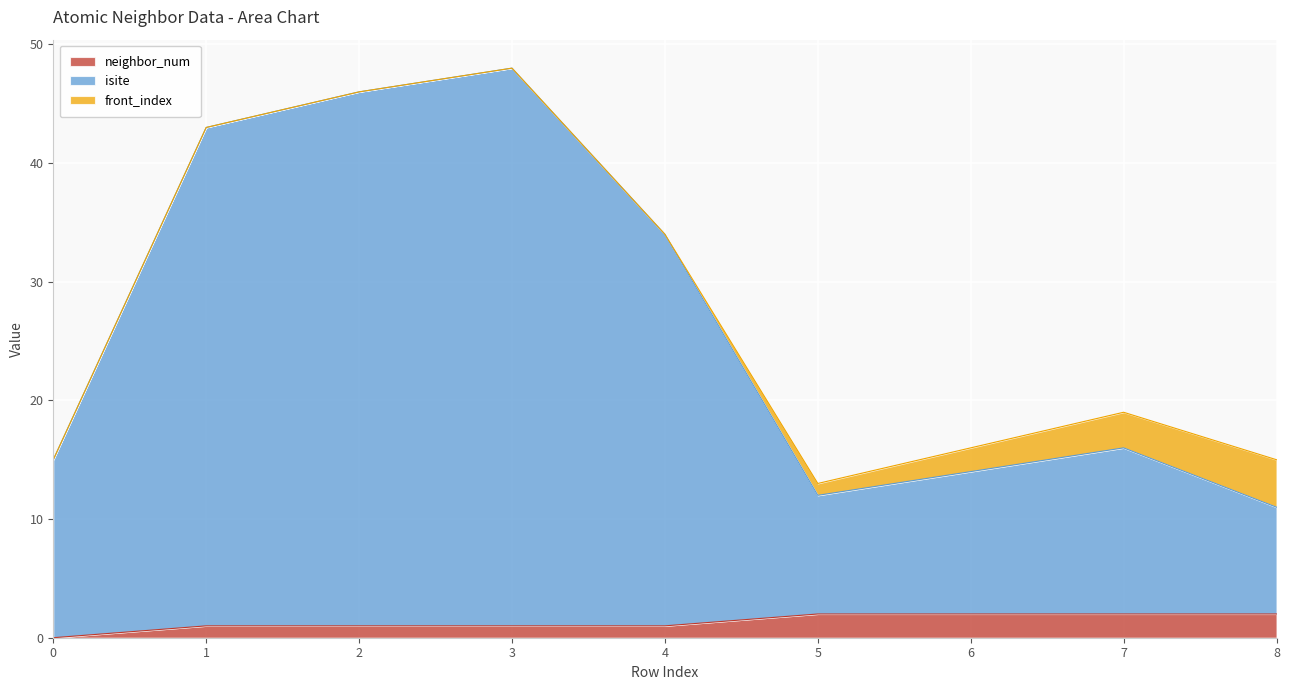

Is it true that neighbor_num equals 0 at 3?

False